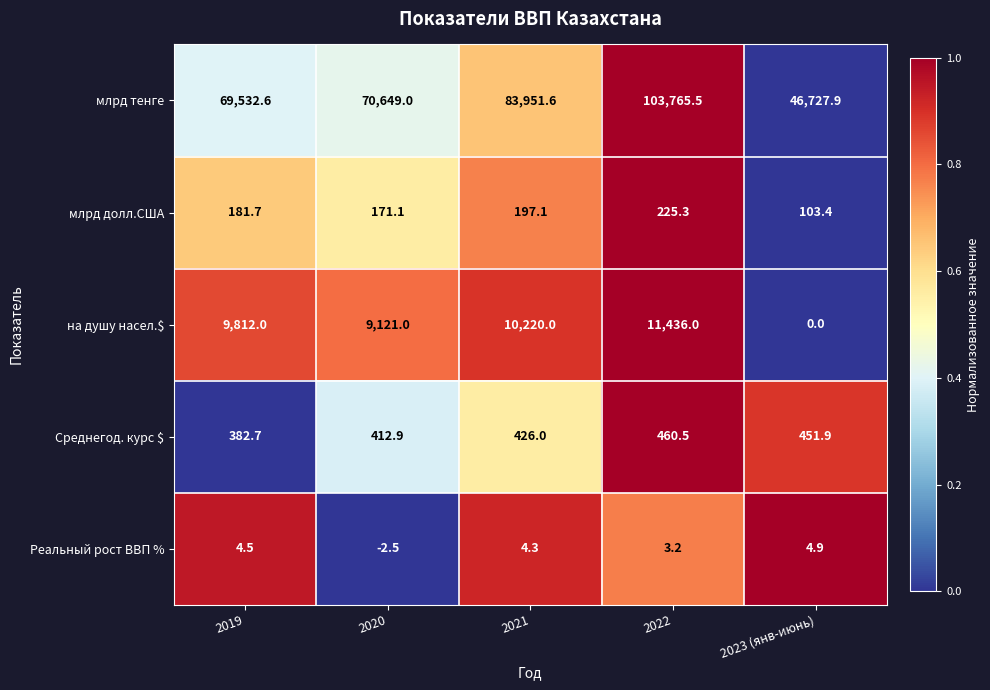

What is the difference between the maximum and second lowest values in the Реальный рост ВВП % series?

1.7